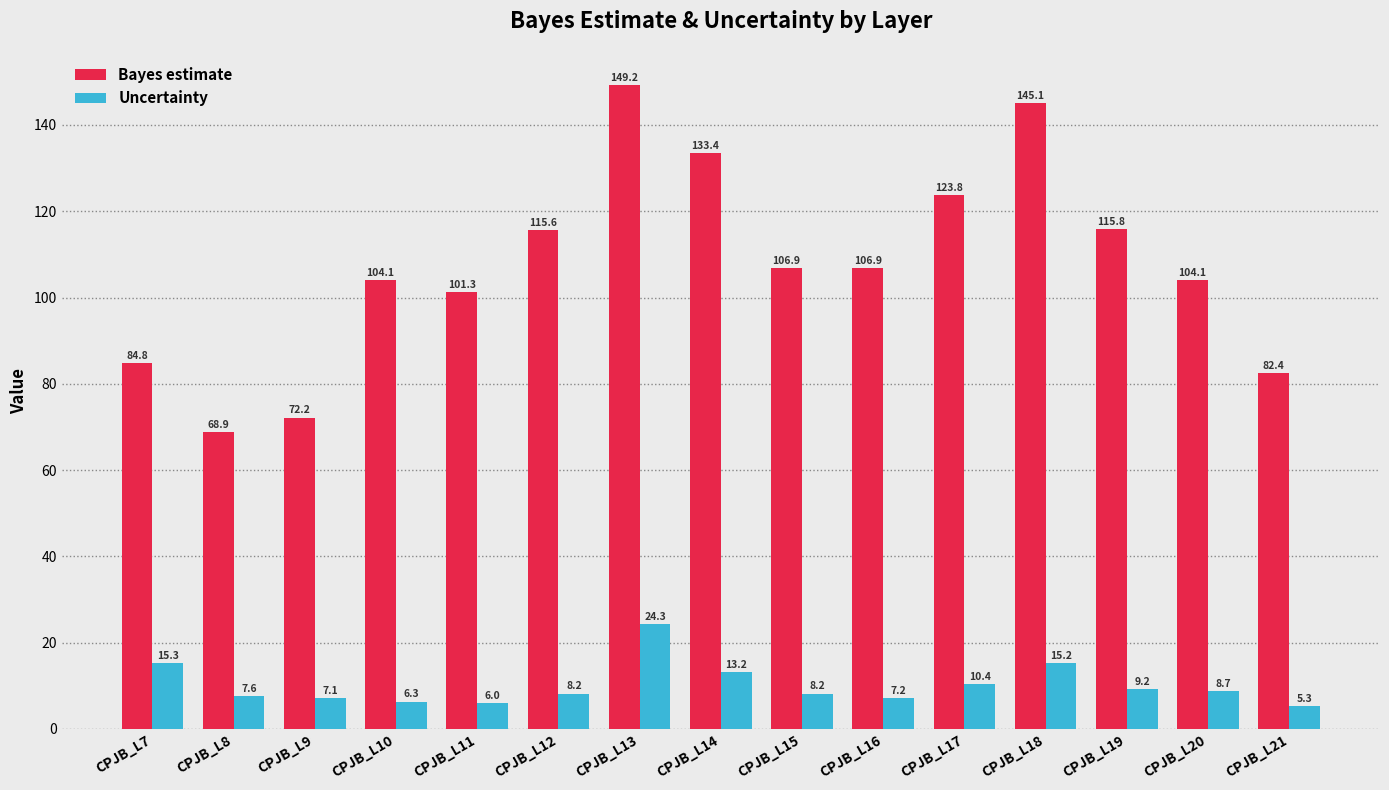

List the series in order of their peak value, lowest first.

Uncertainty, Bayes estimate